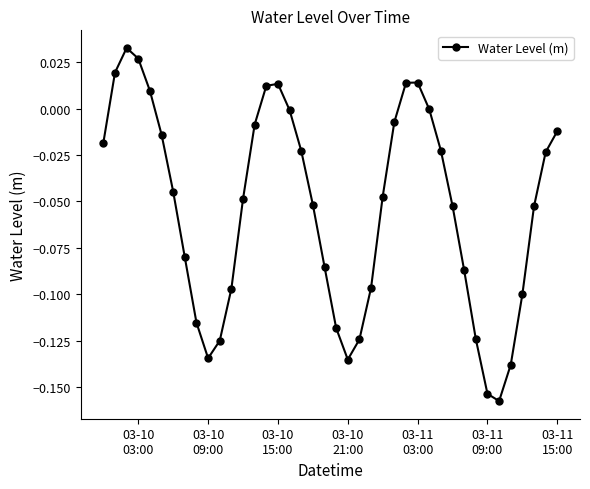

What is the sum of all values?

-2.2